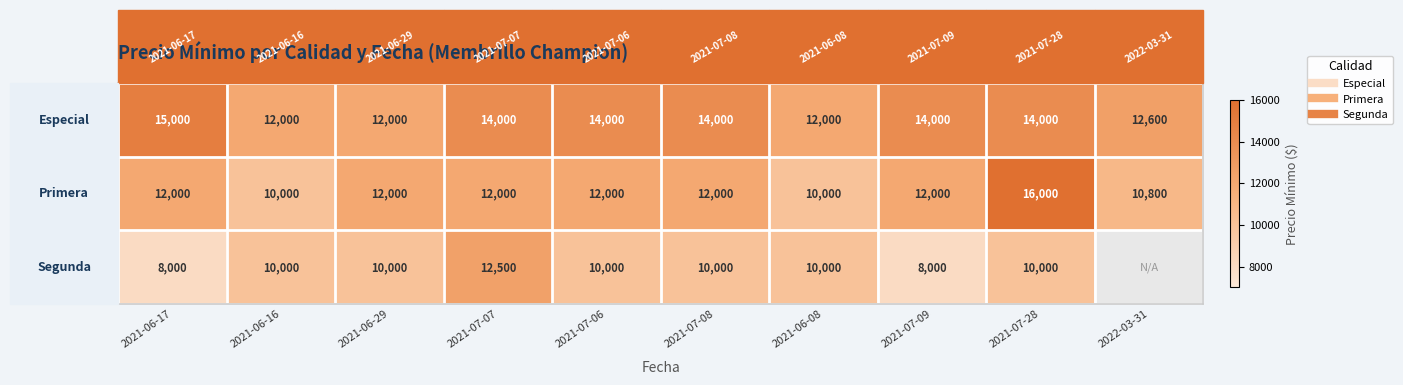

Which label corresponds to the smallest value in the chart?

2021-06-17